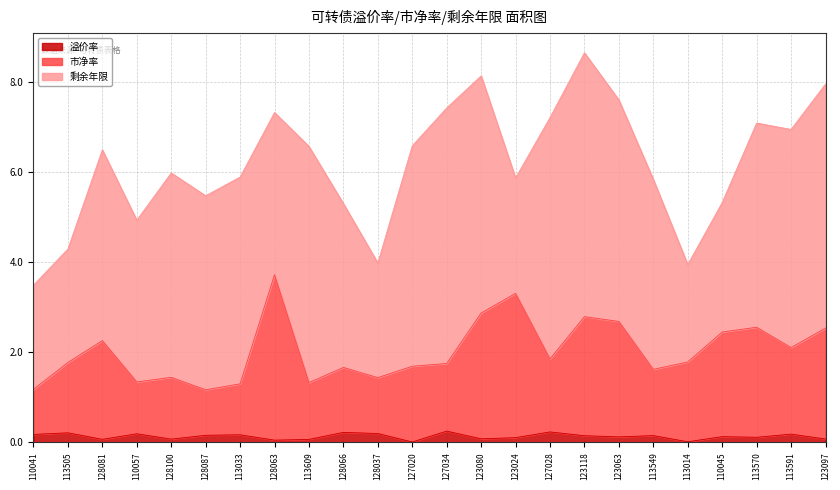

At how many categories does at least one series exceed 0?

24